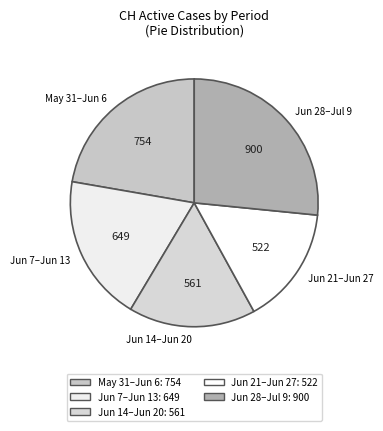

Count the number of slices in the pie.

5